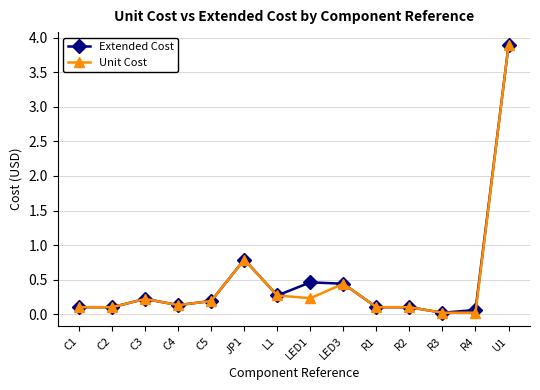

How many categories are shown in the chart?

14